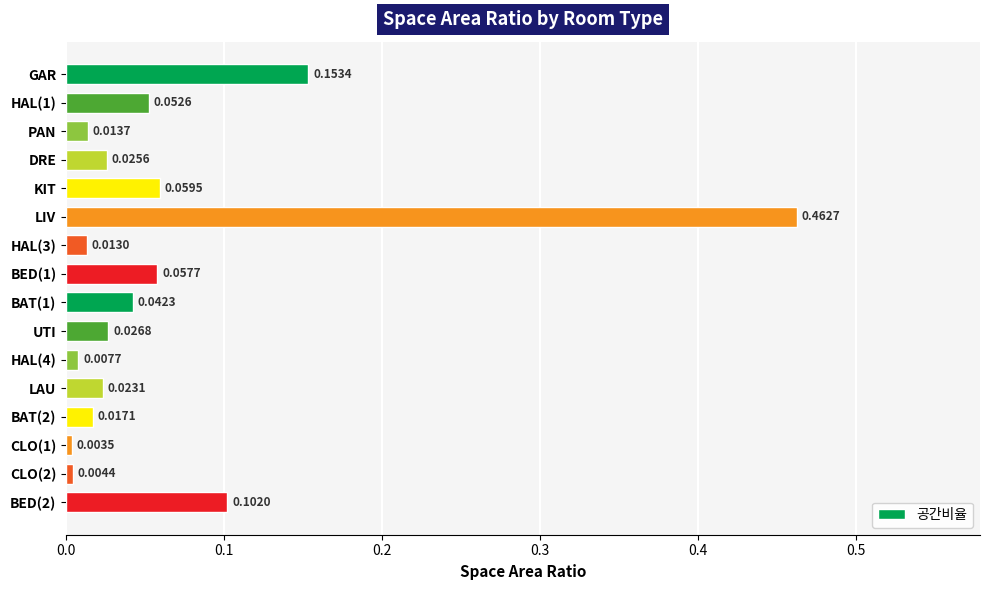

Rank the categories by value from highest to lowest.

LIV, GAR, BED(2), KIT, BED(1), HAL(1), BAT(1), UTI, DRE, LAU, BAT(2), PAN, HAL(3), HAL(4), CLO(2), CLO(1)